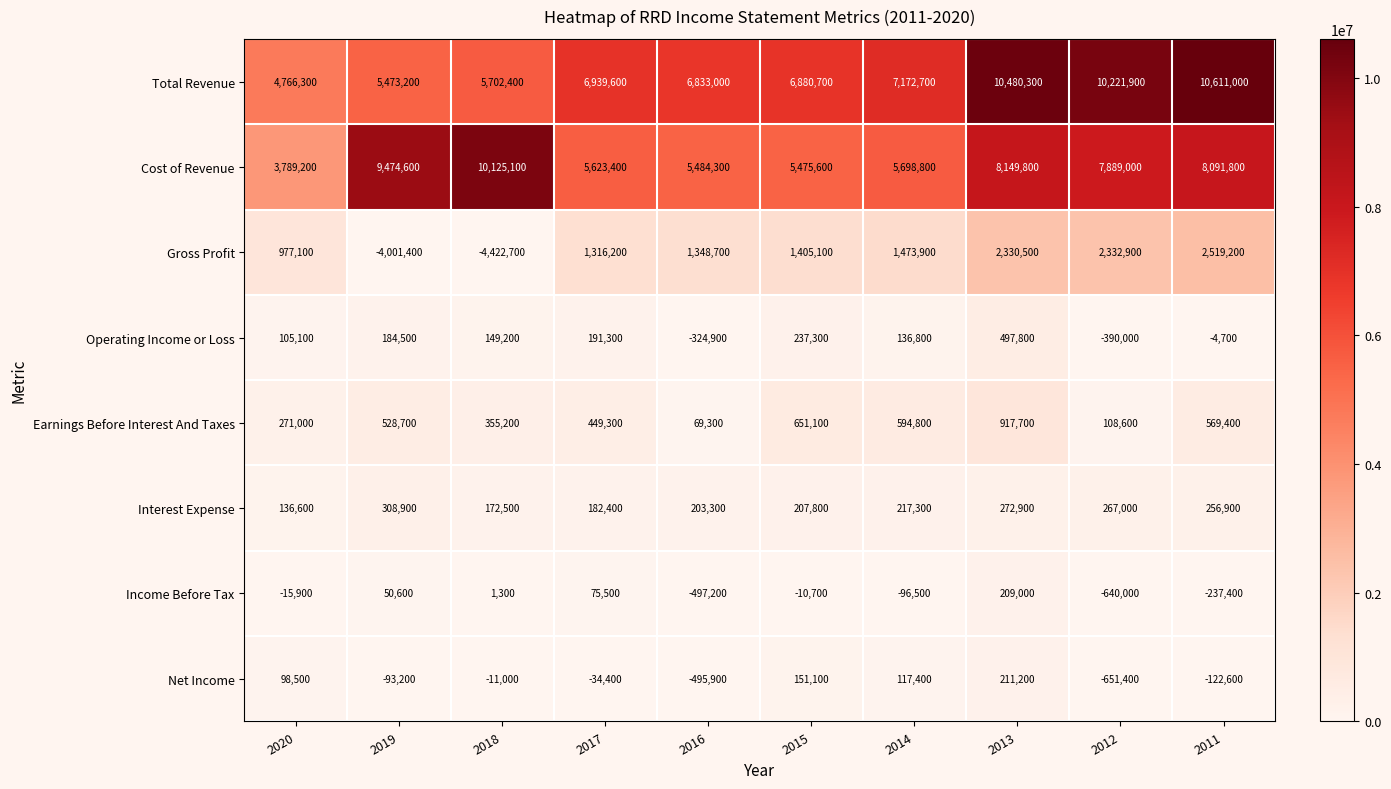

Rank the series at 2012 from highest to lowest value.

Total Revenue, Cost of Revenue, Gross Profit, Interest Expense, Earnings Before Interest And Taxes, Operating Income or Loss, Income Before Tax, Net Income